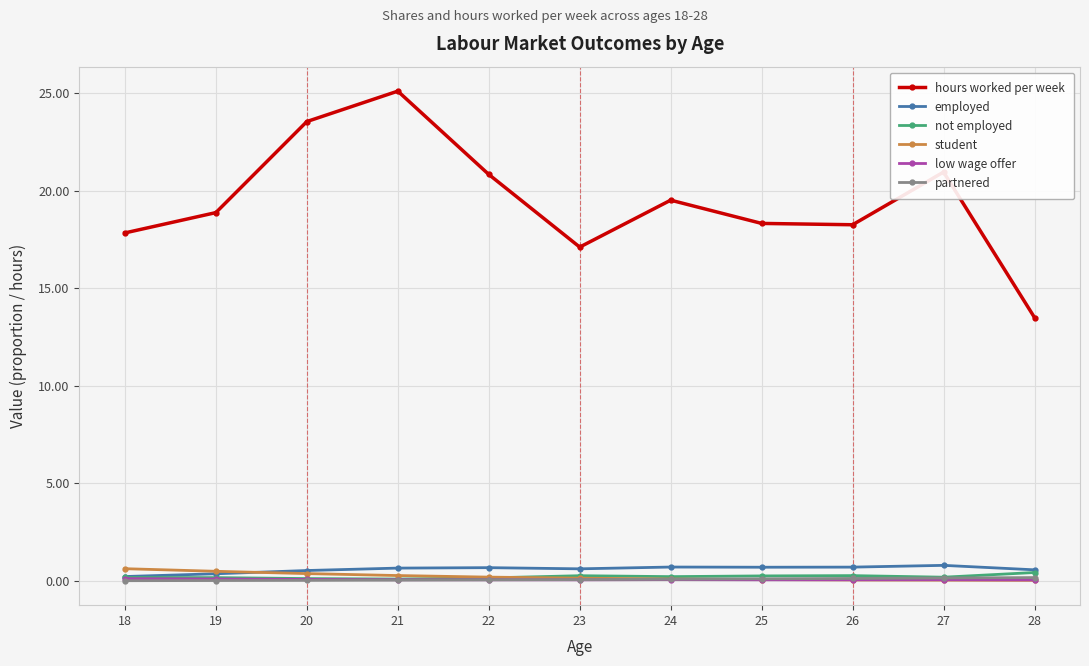

True or false: hours worked per week and low wage offer intersect in this chart.

False